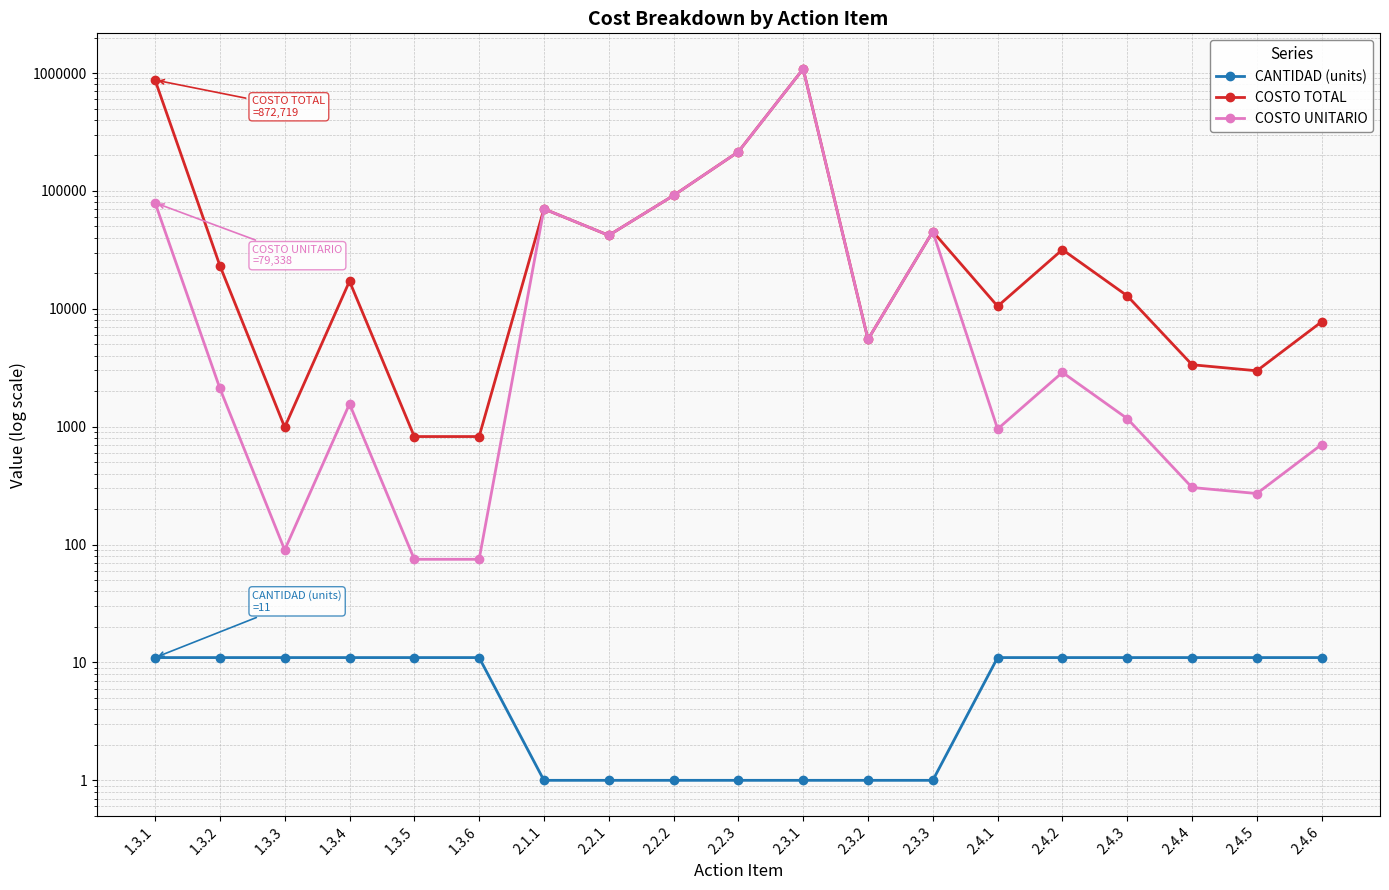

What is the label of the 12th point from the right?

2.2.1